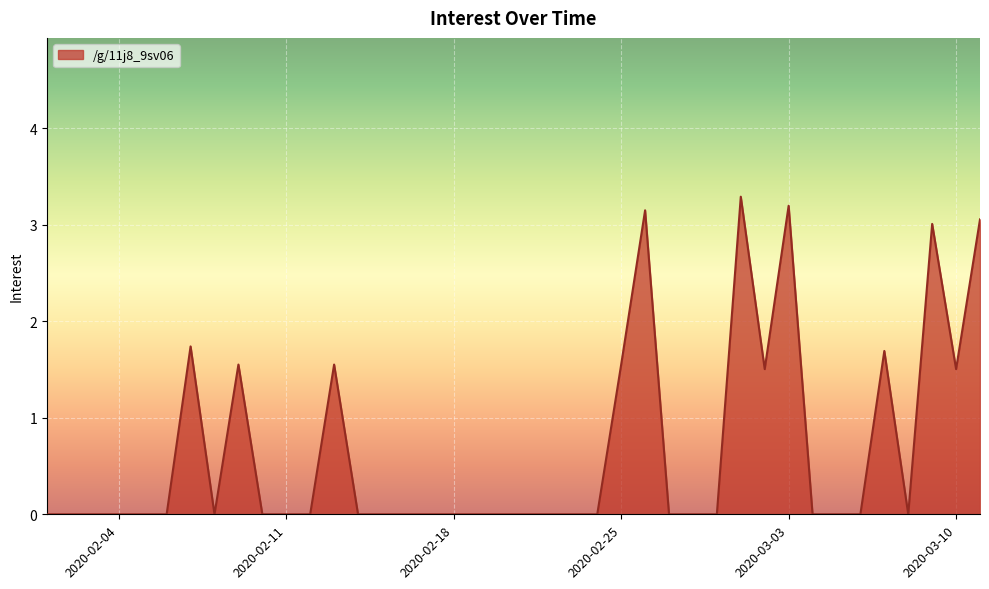

What is the greatest value displayed?

3.3